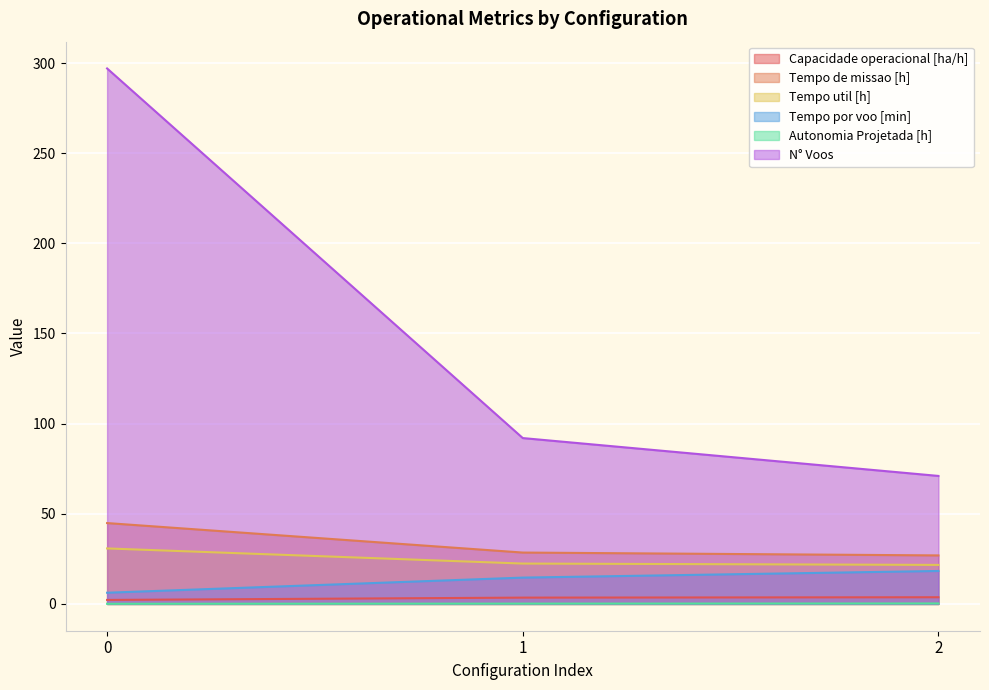

How many lines are shown in the chart?

6